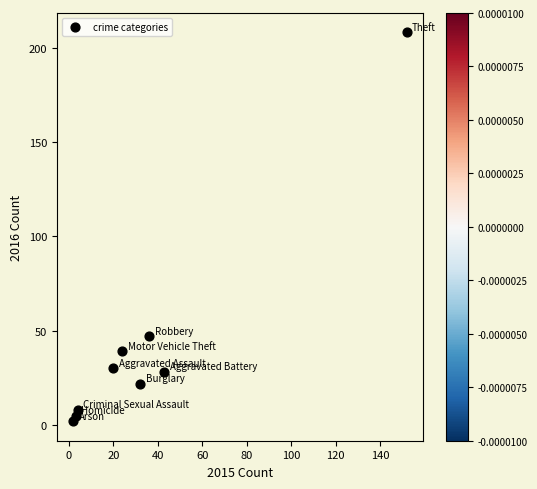

What is the average X value?

35